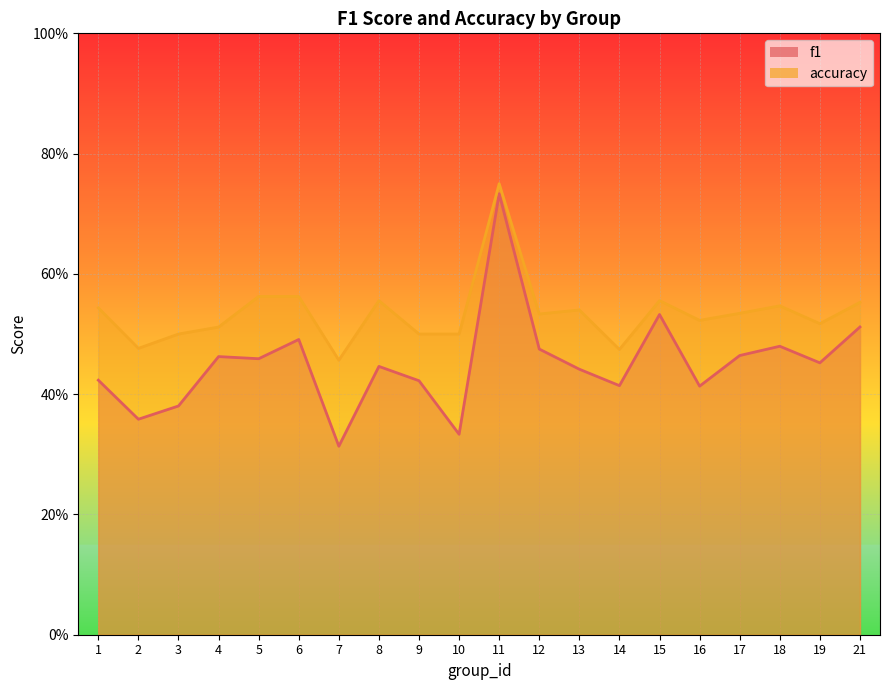

The value of accuracy at 11 is 0.5. True or false?

False